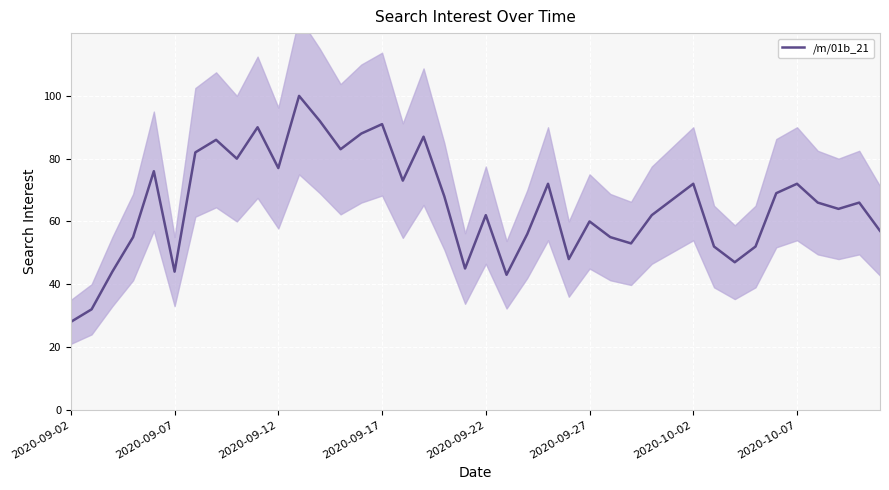

What is the minimum value for /m/01b_21?

28